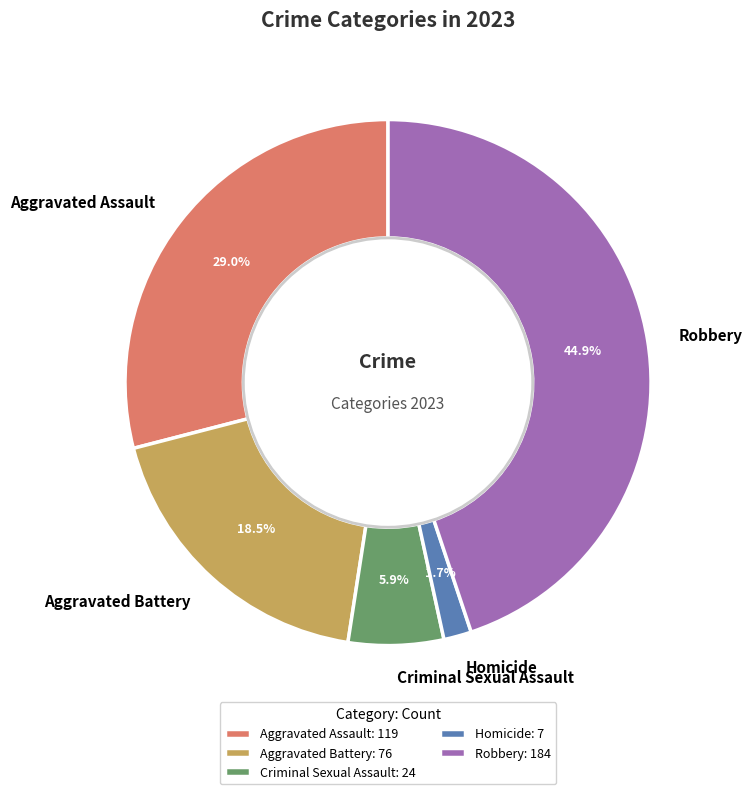

What is the largest slice in the pie chart?

Robbery